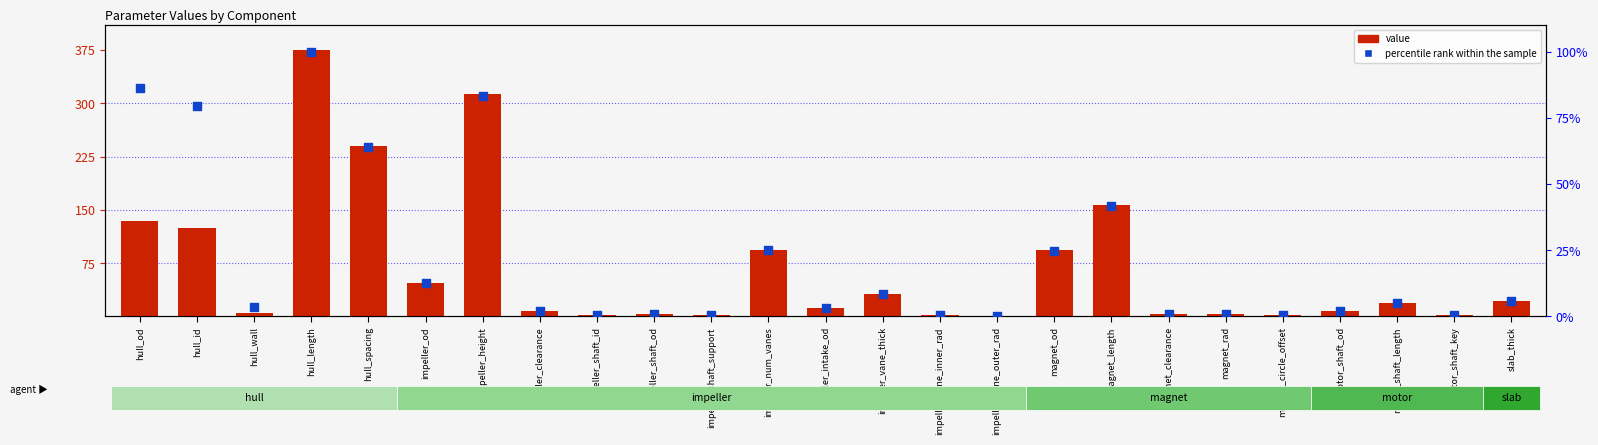

Is the value of percentile rank within the sample at motor_shaft_length greater than the value of value at magnet_od?

No